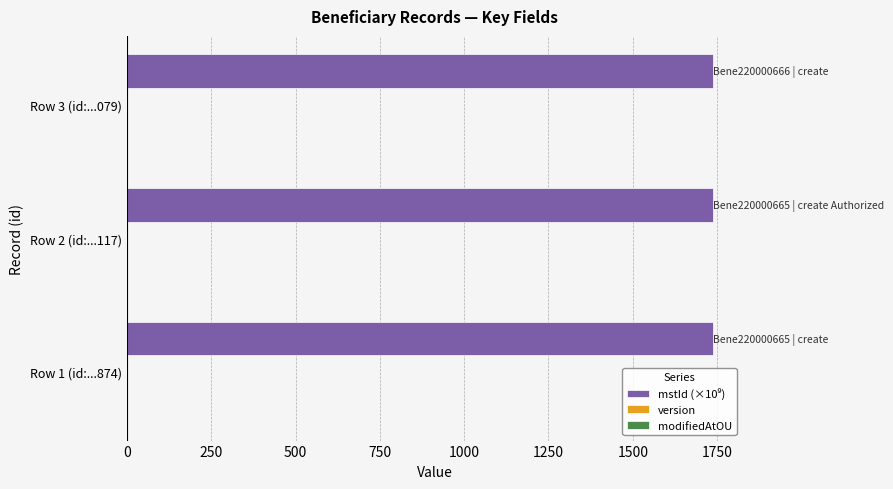

What is the greatest value displayed?

1737.4